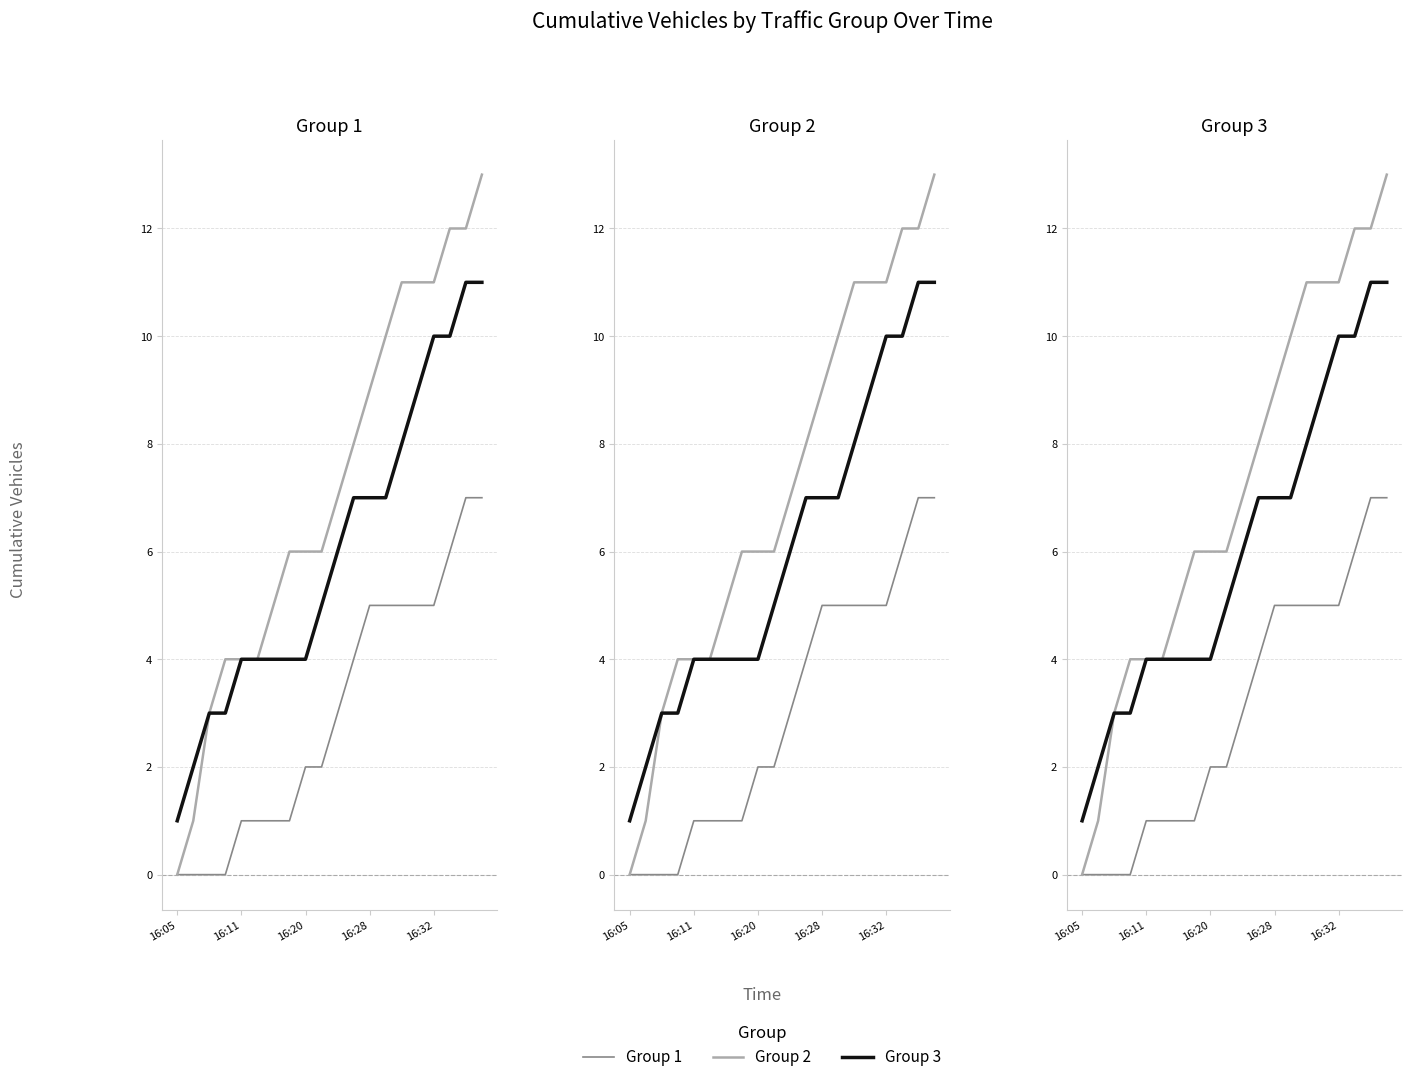

How many Group 3 values are between 4 and 9?

12